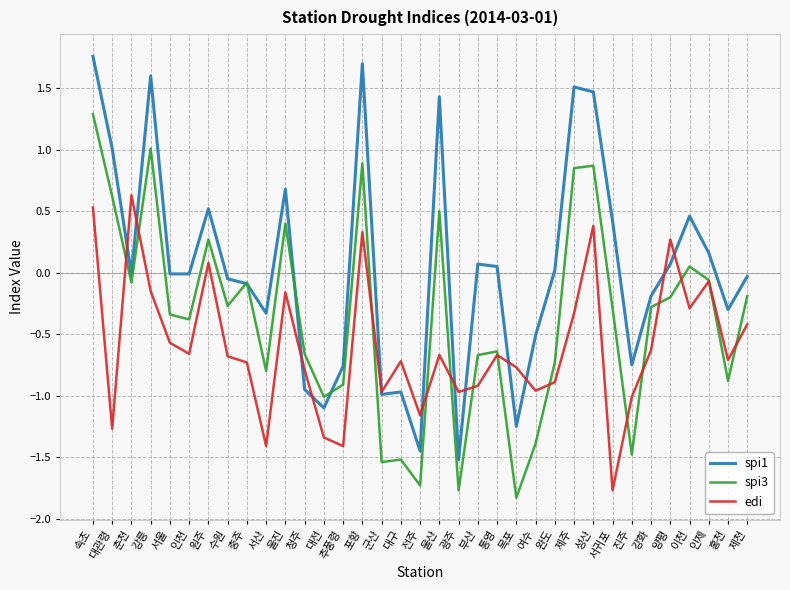

What position from the left is 전주?

18